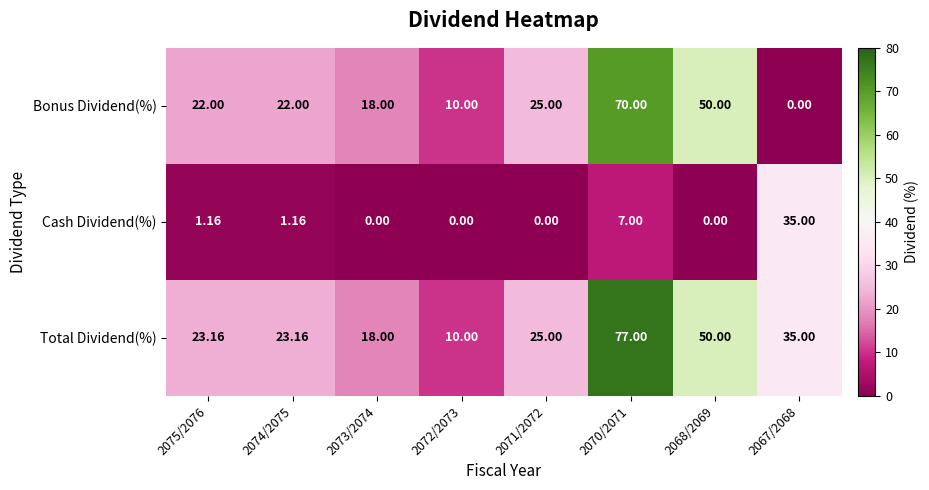

How many data points in Cash Dividend(%) are less than 1?

4